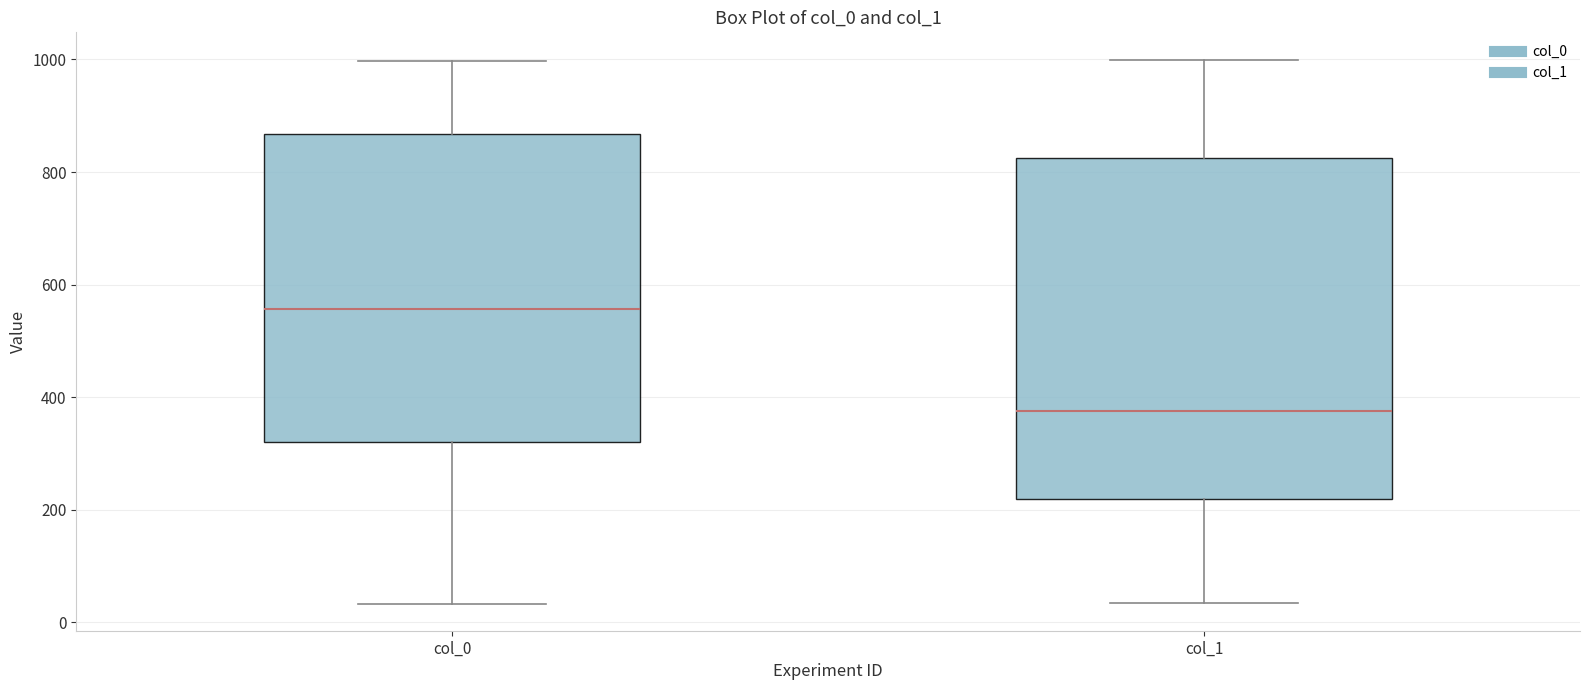

Which box's median line is the highest?

col_0